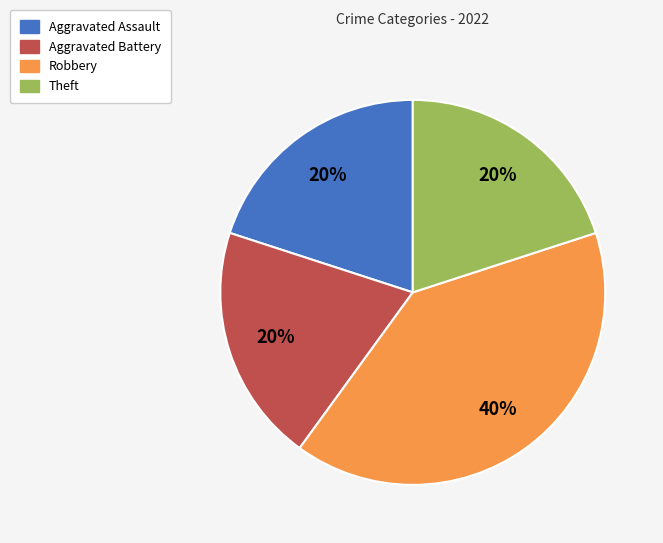

Is the sum of Theft and Aggravated Battery greater than half?

No